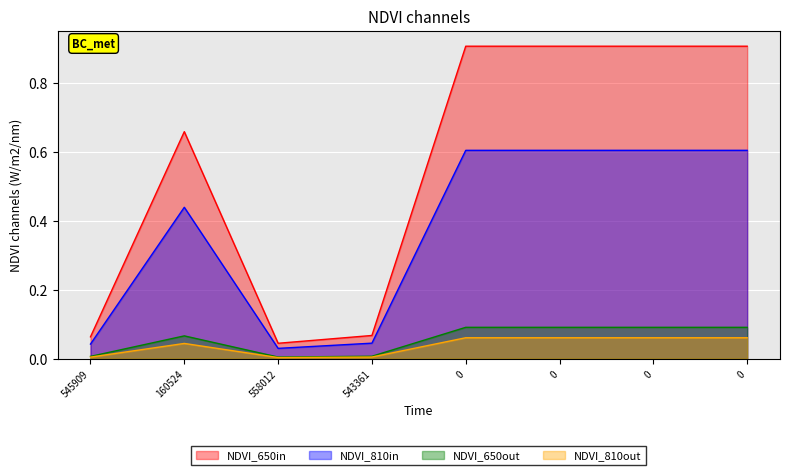

List the labels in order of value, largest first.

0, 0, 0, 0, 160524, 543361, 545909, 558012